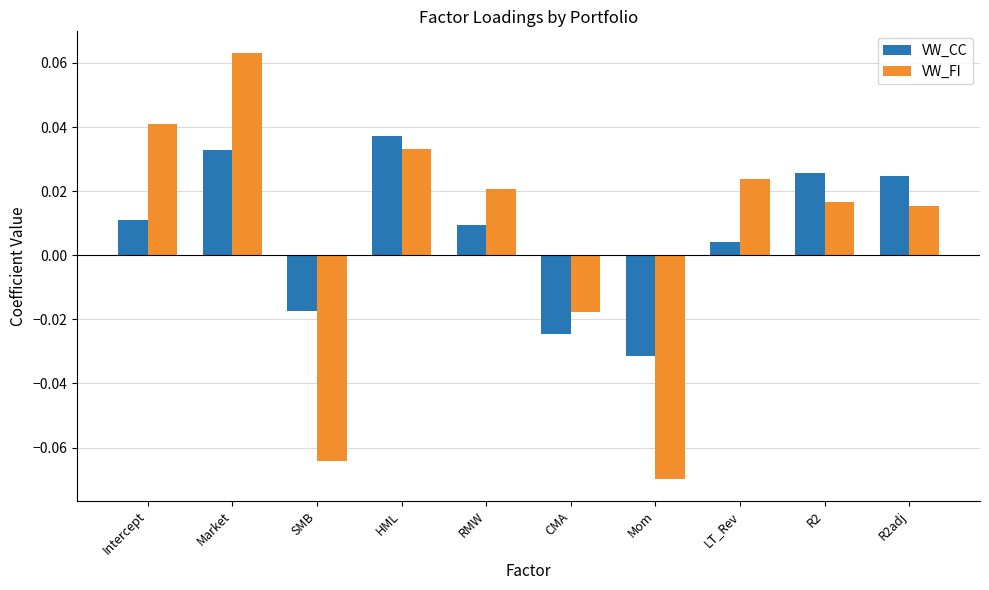

Between Intercept and LT_Rev, which series saw the biggest shift?

VW_FI